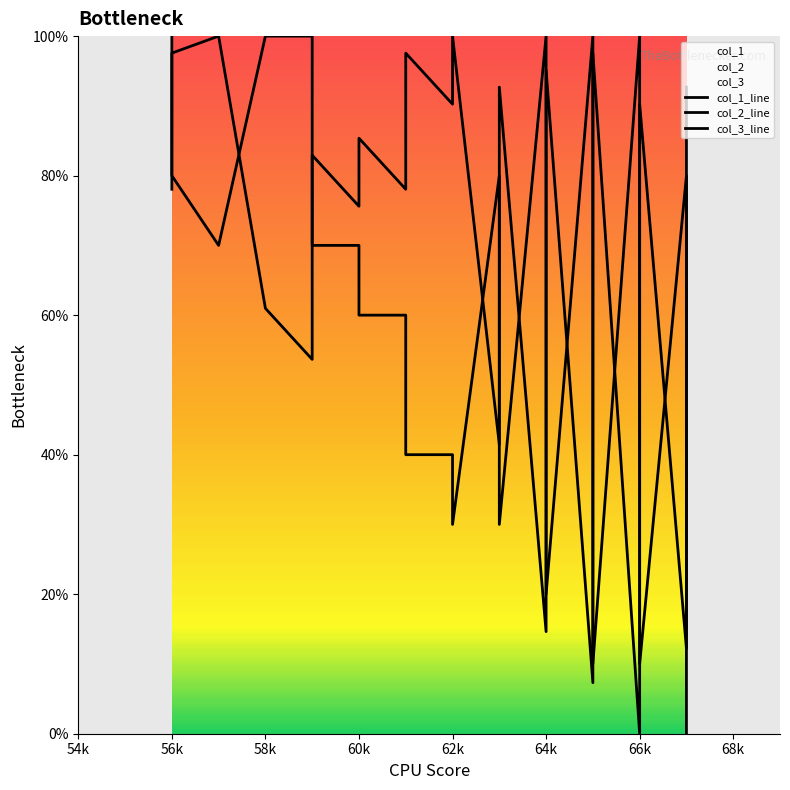

True or false: col_2_line and col_3_line cross at least once.

False